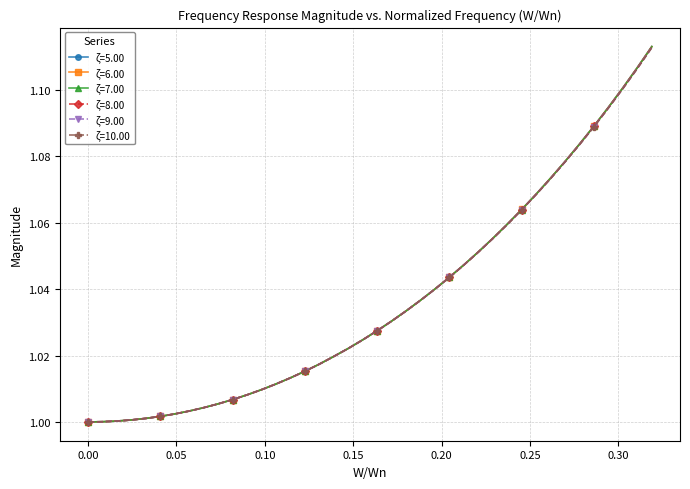

Which series has the widest spread of values?

ζ=5.00